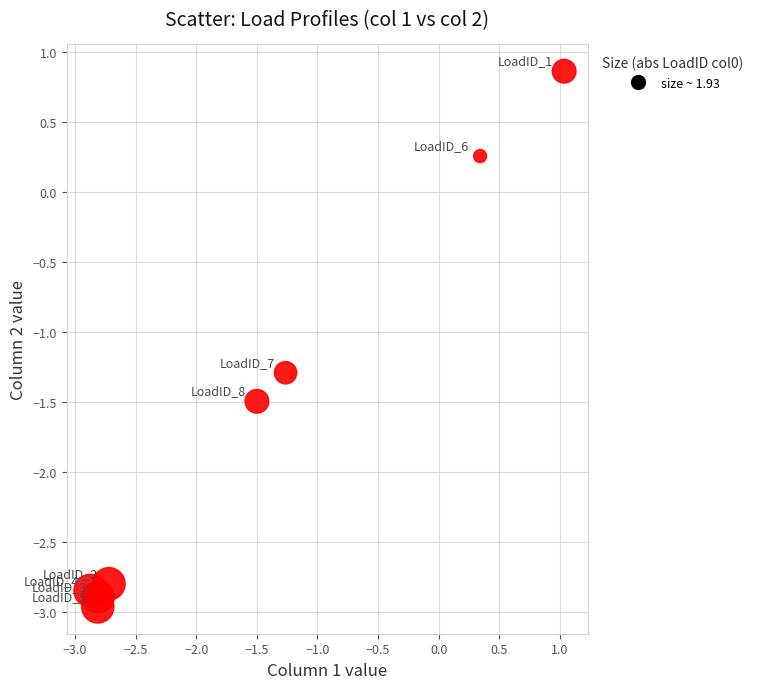

What is the range of Y values (max minus min)?

3.8